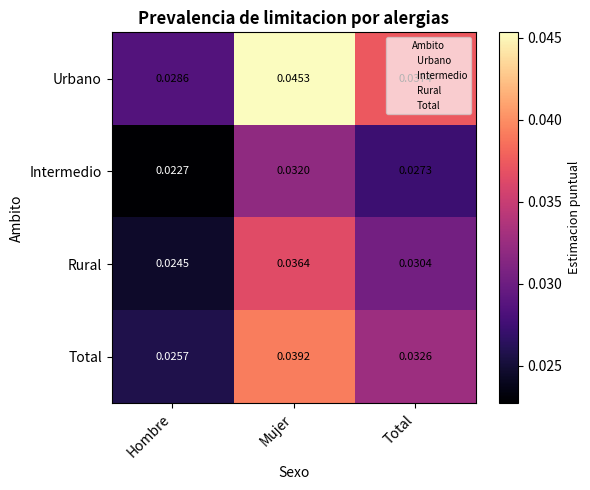

List the series in order of their overall mean, lowest first.

Intermedio, Rural, Total, Urbano